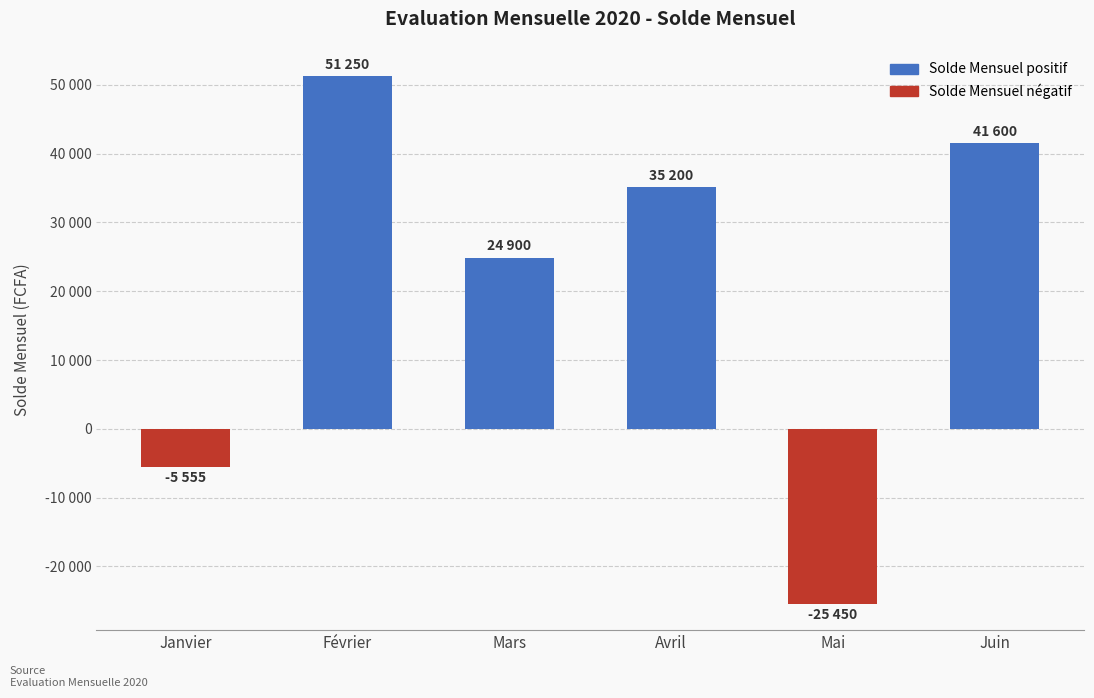

True or false: the data shows -8838 at Janvier.

False